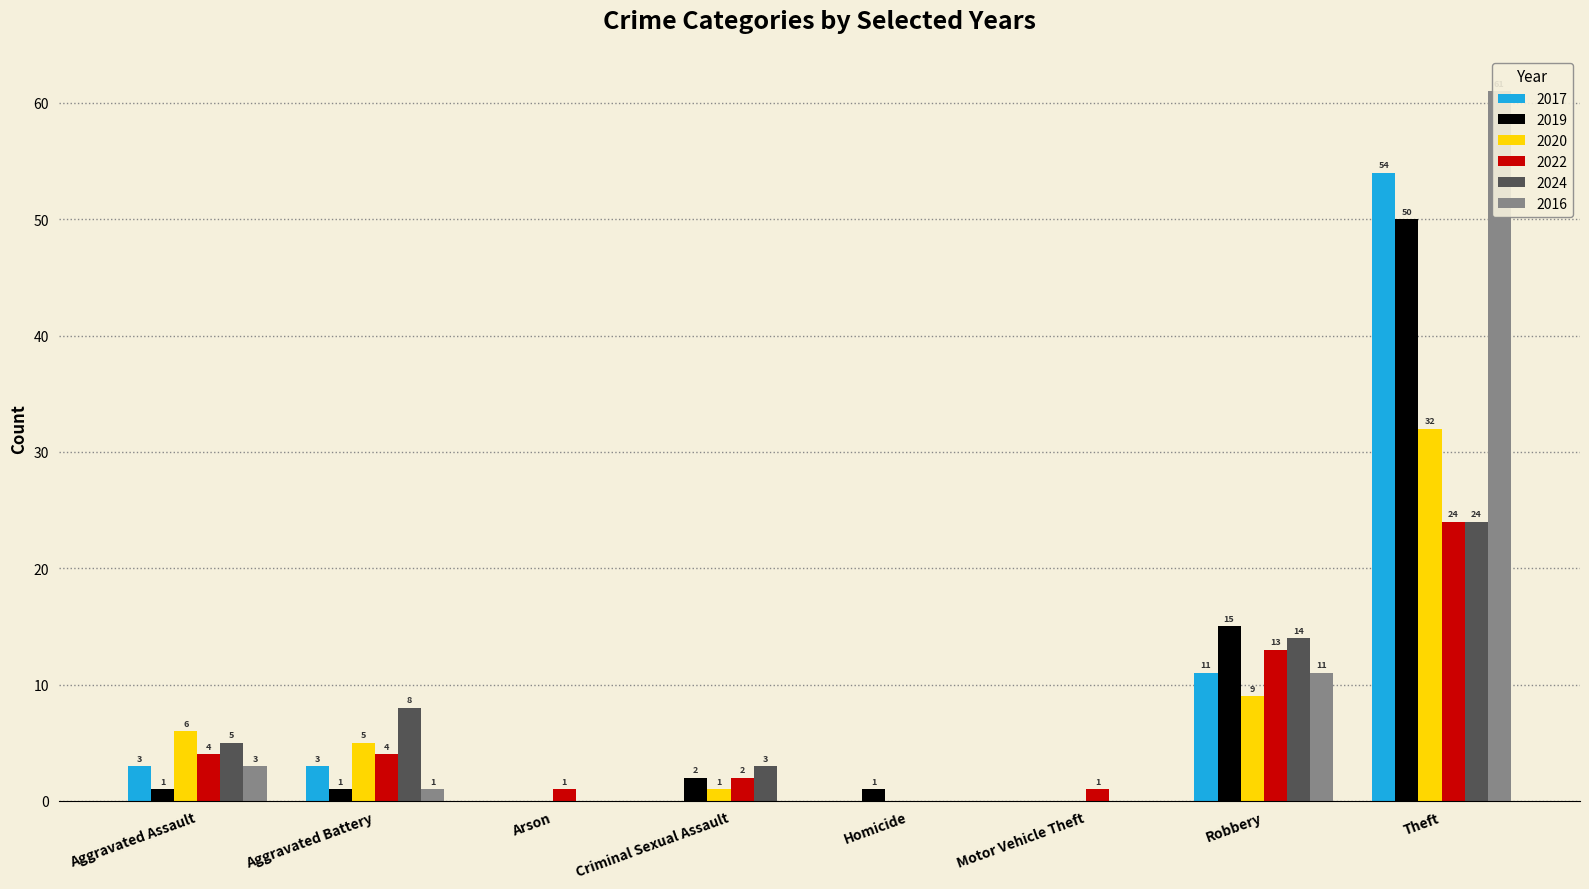

At how many categories does at least one series exceed 40?

1